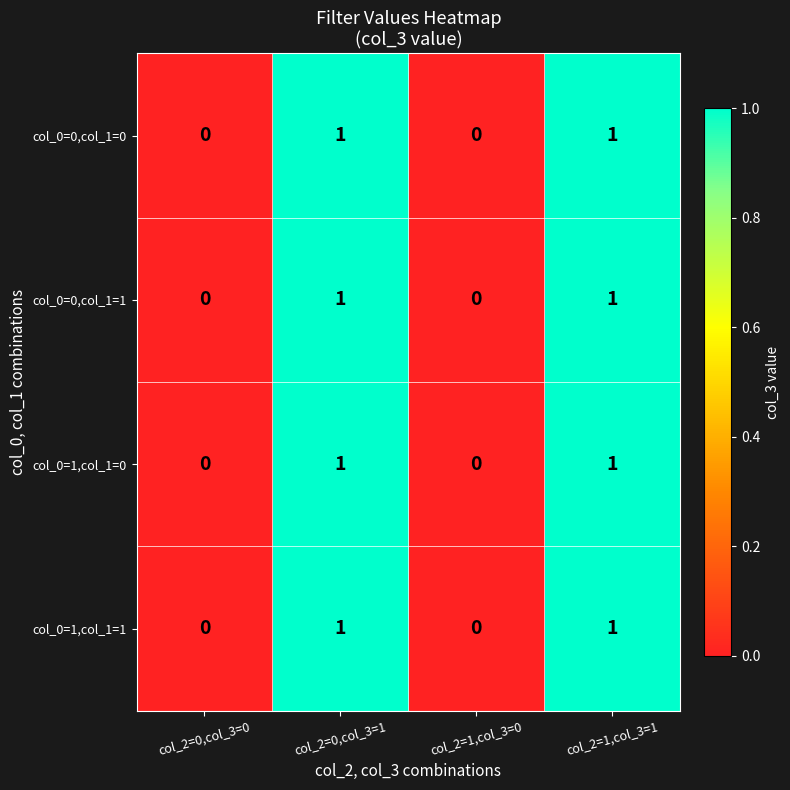

Reading right to left, transcribe all the data shown in this chart.

col_0=0,col_1=0: col_2=1,col_3=1=1	col_2=1,col_3=0=0	col_2=0,col_3=1=1	col_2=0,col_3=0=0
col_0=0,col_1=1: col_2=1,col_3=1=1	col_2=1,col_3=0=0	col_2=0,col_3=1=1	col_2=0,col_3=0=0
col_0=1,col_1=0: col_2=1,col_3=1=1	col_2=1,col_3=0=0	col_2=0,col_3=1=1	col_2=0,col_3=0=0
col_0=1,col_1=1: col_2=1,col_3=1=1	col_2=1,col_3=0=0	col_2=0,col_3=1=1	col_2=0,col_3=0=0